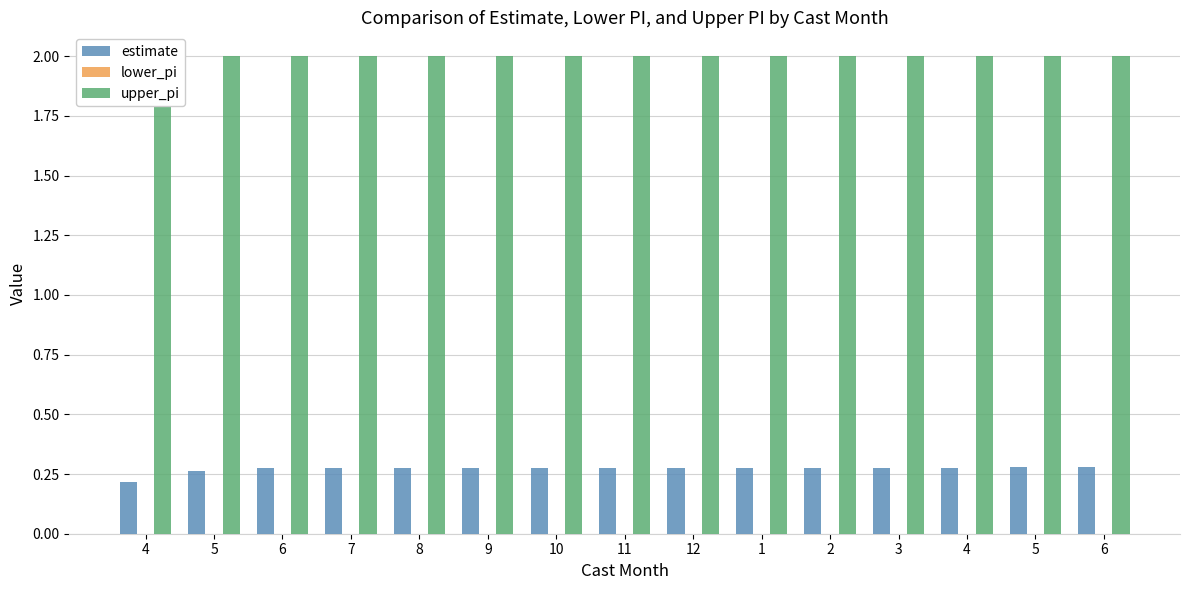

Reading left to right, what are all the values shown in this chart?

estimate: 4=0.2	5=0.3	6=0.3	7=0.3	8=0.3	9=0.3	10=0.3	11=0.3	12=0.3	1=0.3	2=0.3	3=0.3	4=0.3	5=0.3	6=0.3
lower_pi: 4=0.0	5=0.0	6=0.0	7=0.0	8=0.0	9=0.0	10=0.0	11=0.0	12=0.0	1=0.0	2=0.0	3=0.0	4=0.0	5=0.0	6=0.0
upper_pi: 4=2.0	5=2.0	6=2.0	7=2.0	8=2.0	9=2.0	10=2.0	11=2.0	12=2.0	1=2.0	2=2.0	3=2.0	4=2.0	5=2.0	6=2.0